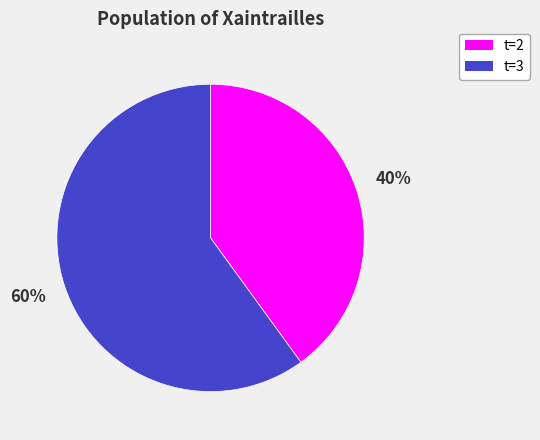

The t=3 slice represents 48% of the pie. True or false?

False